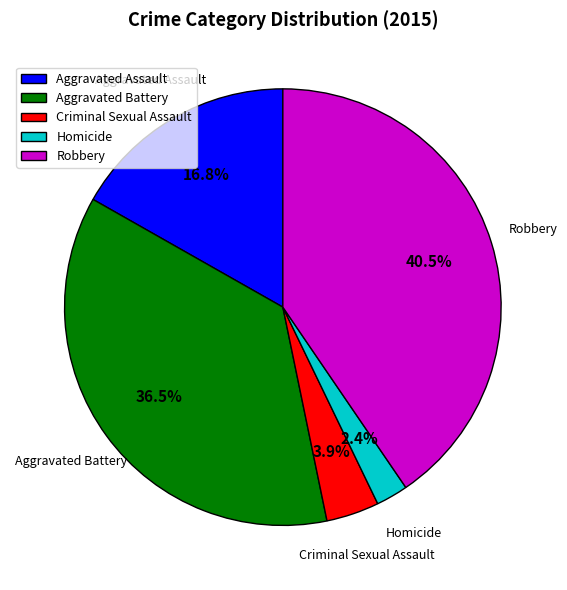

To the nearest percent, what is the difference between the largest and smallest slice percentages?

38%